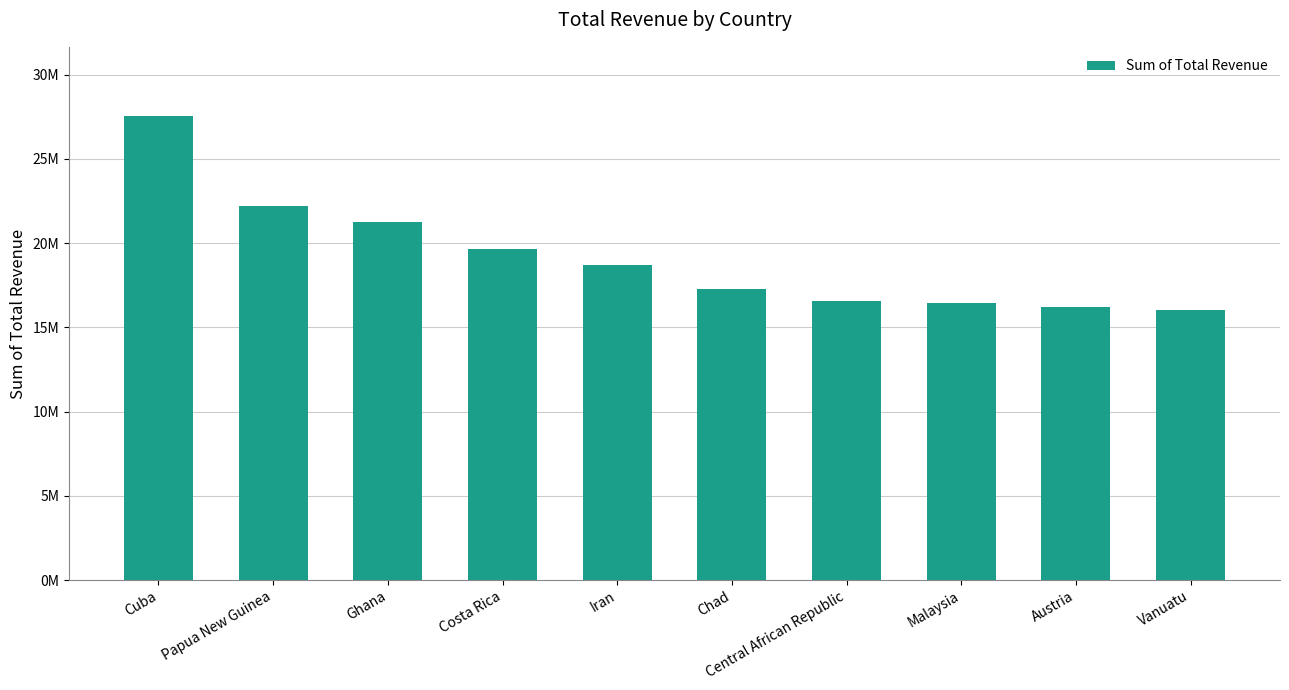

Which label corresponds to the largest value in the chart?

Cuba